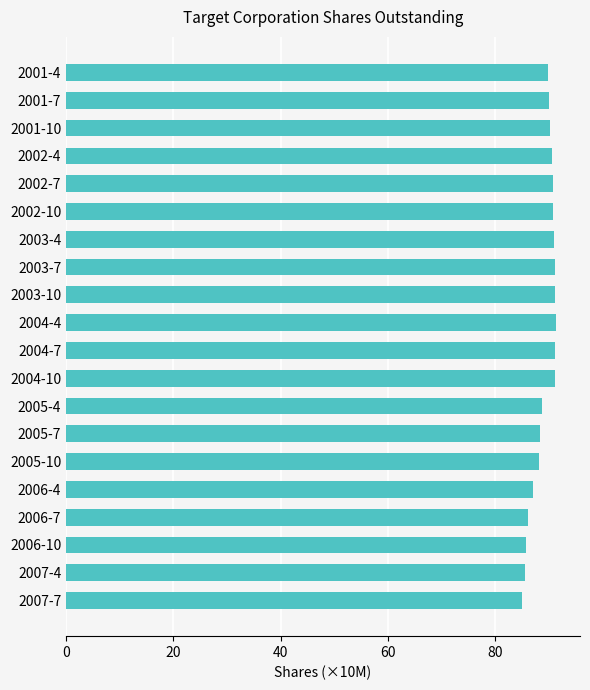

What is the average value?

89.2